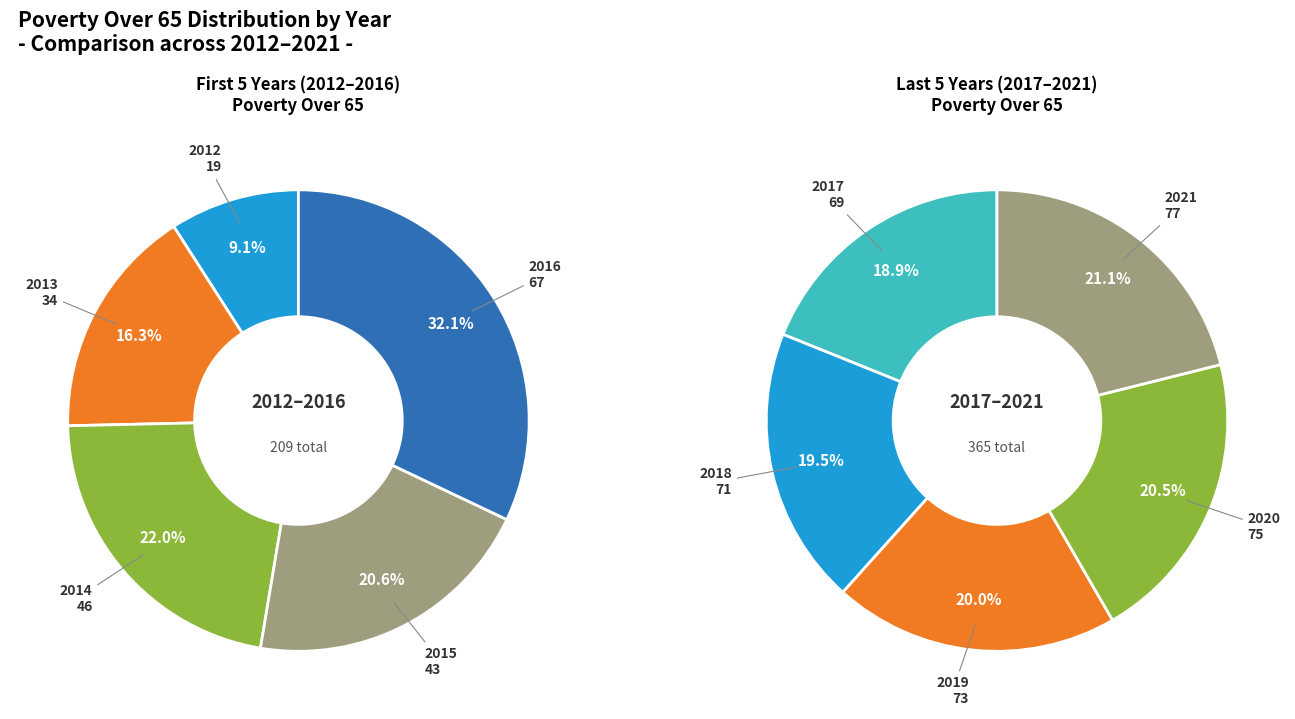

How much of the chart is everything except 2015?

92.5%